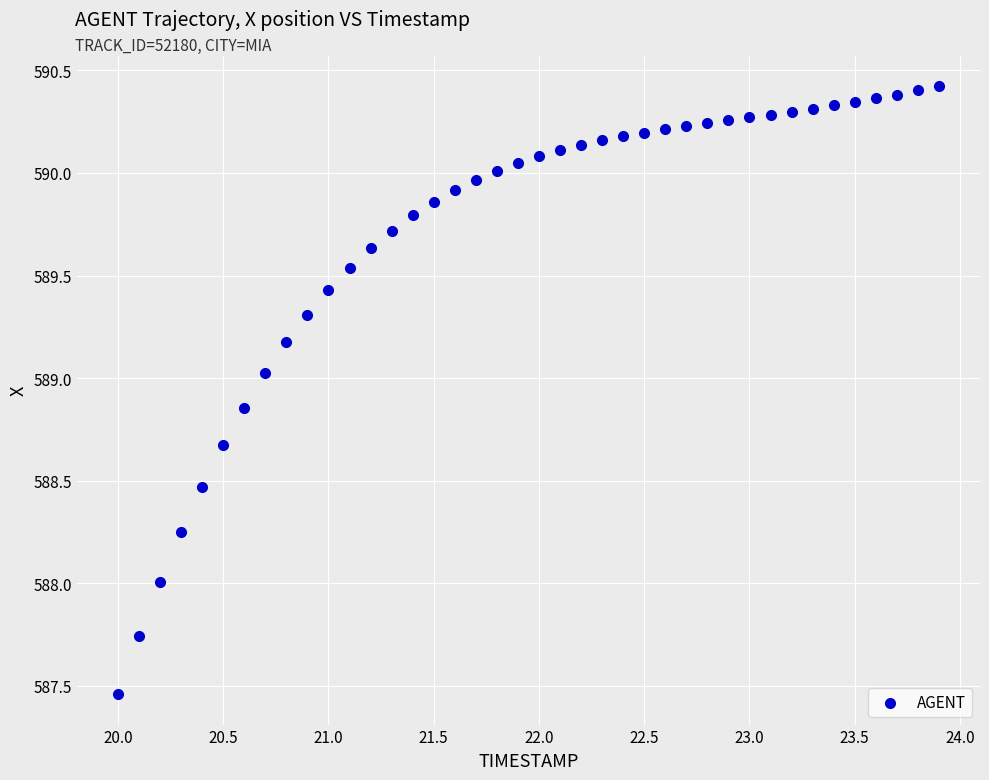

What is the range of Y values (max minus min)?

3.0